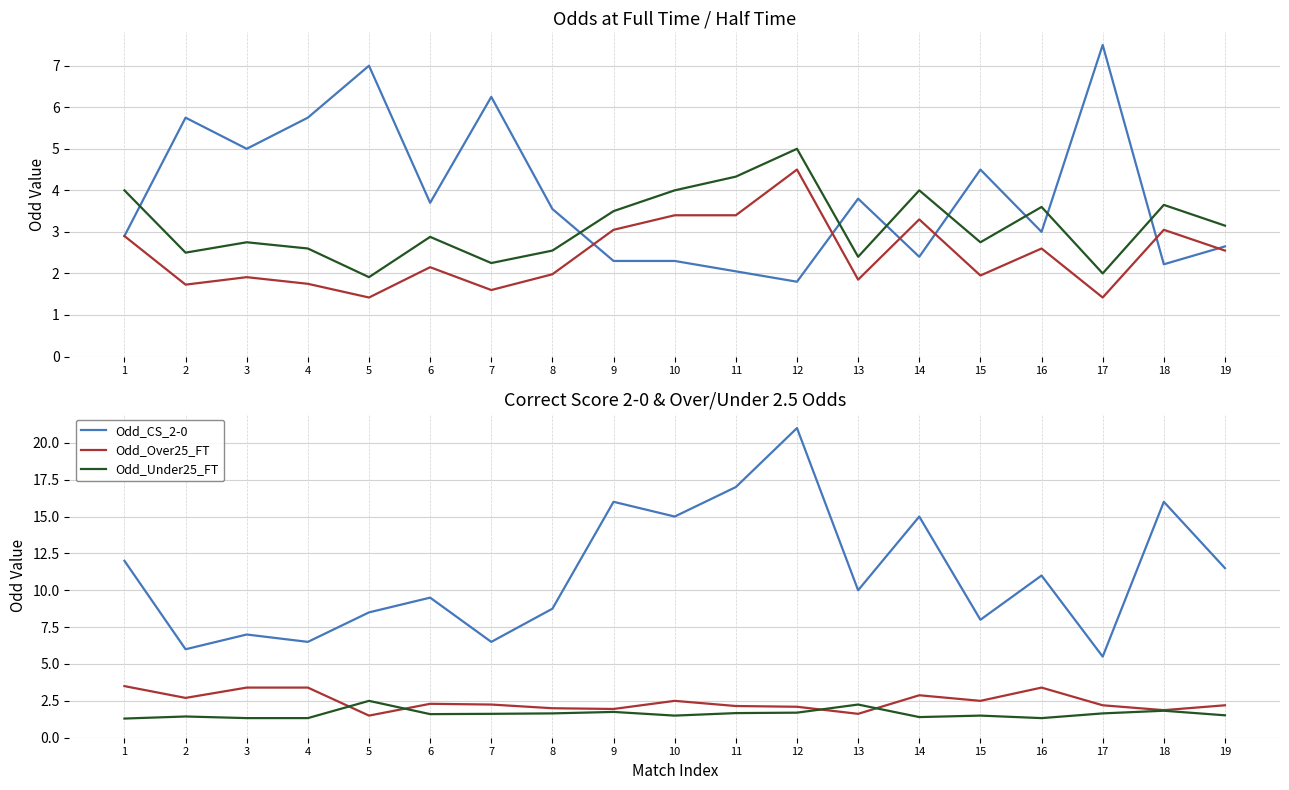

At which category does Odd_Over25_FT reach its first local peak?

6